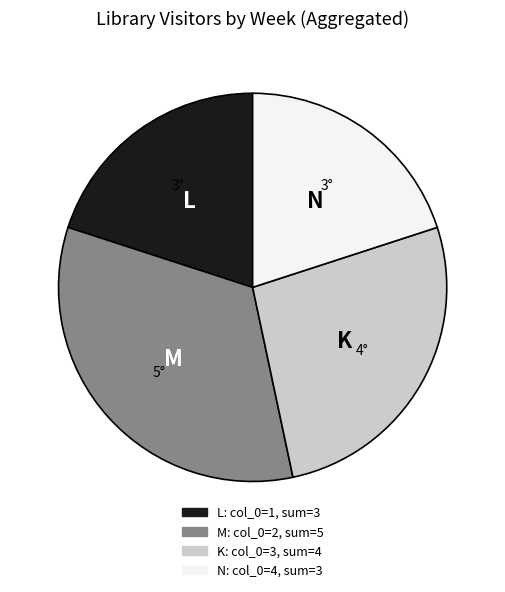

Does any single category account for the majority?

No